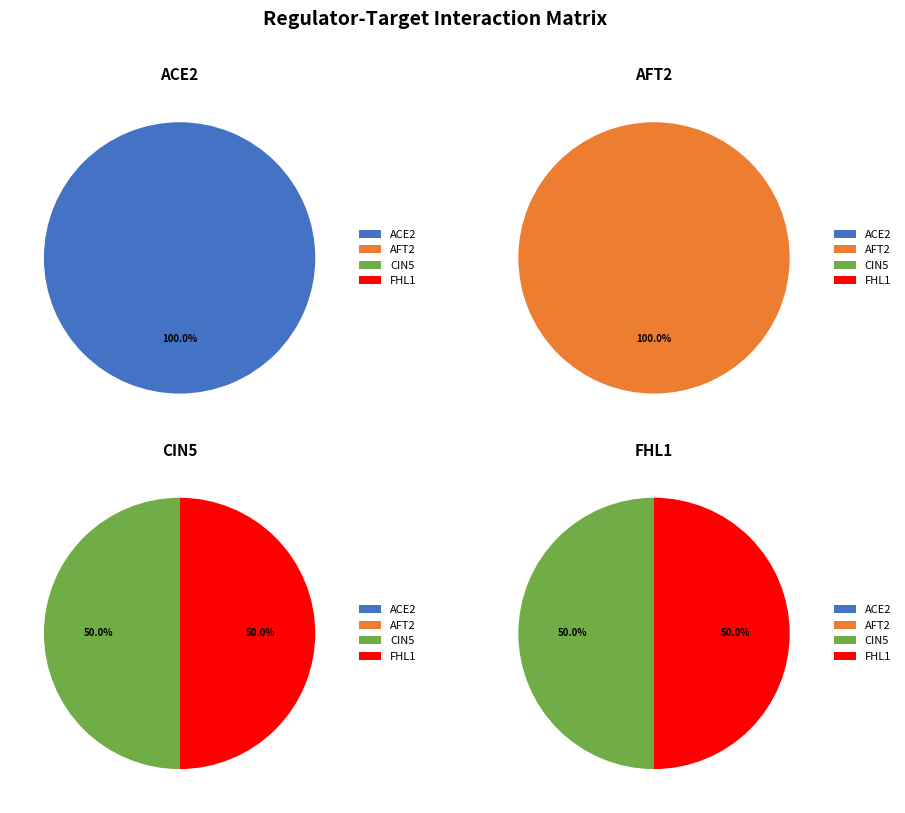

Do FHL1 and AFT2 together represent more than half of the pie?

No